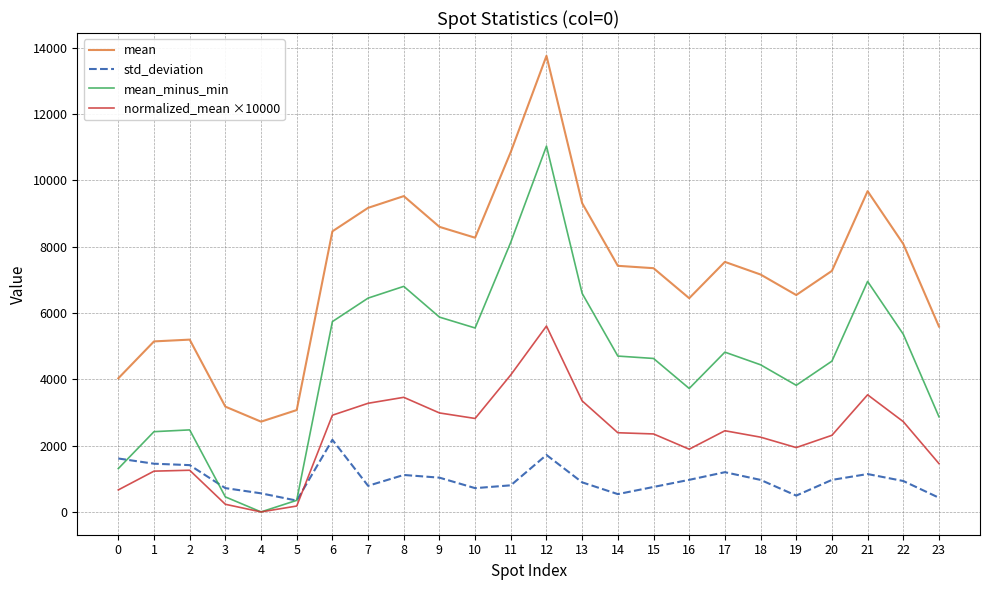

Is it true that std_deviation equals 408.7 at 18?

False